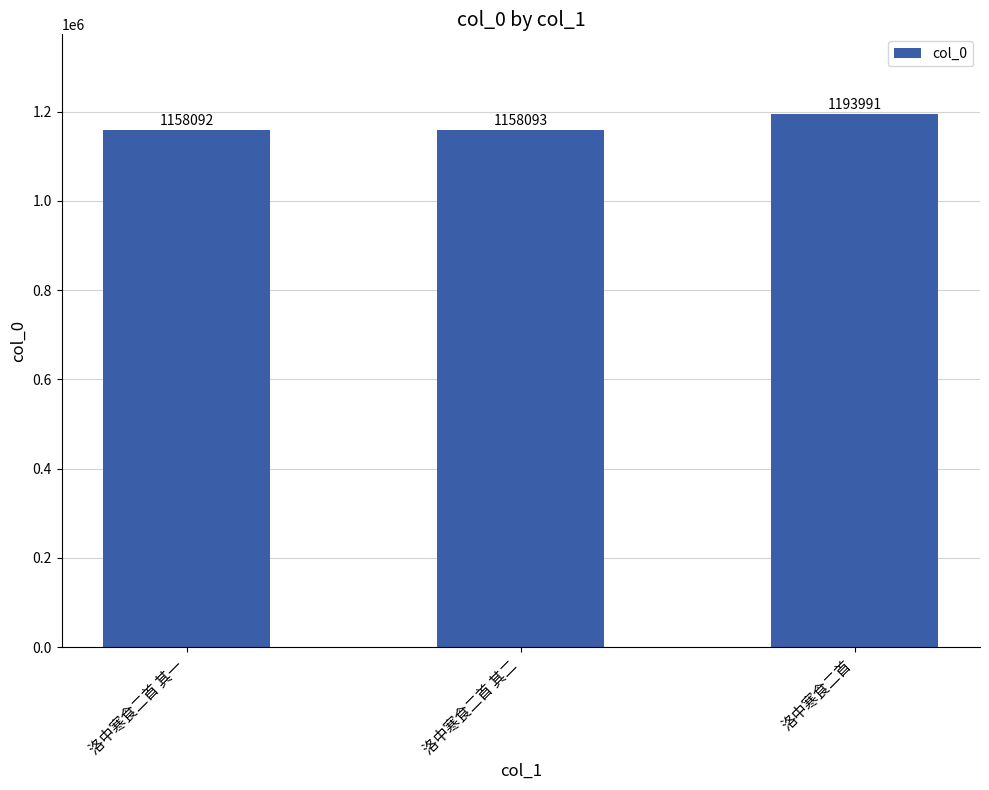

Which category has the lowest value across all series?

洛中寒食二首 其一